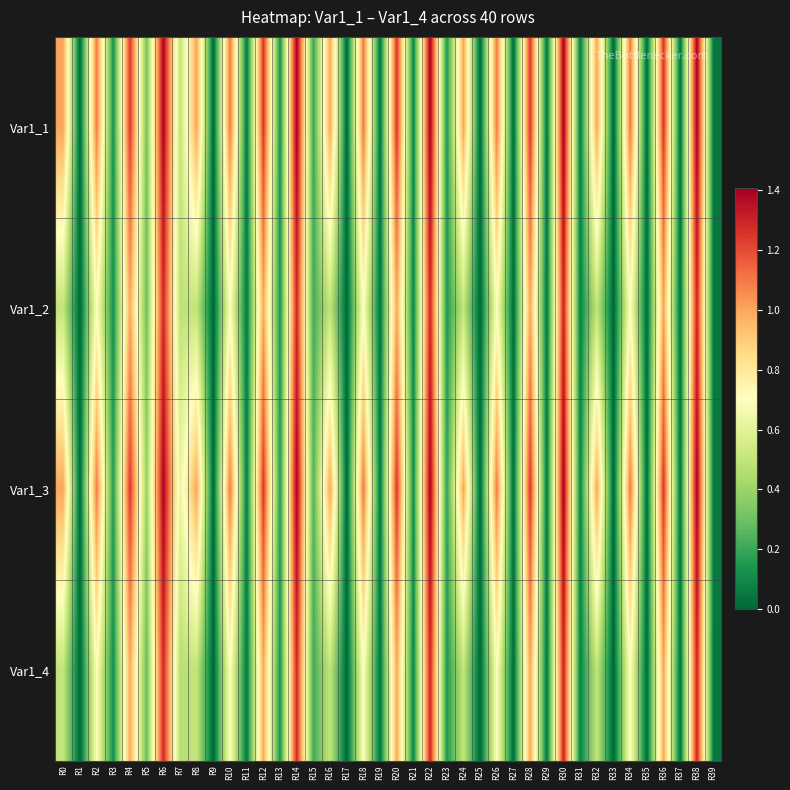

What is the total value across all series at R39?

0.2